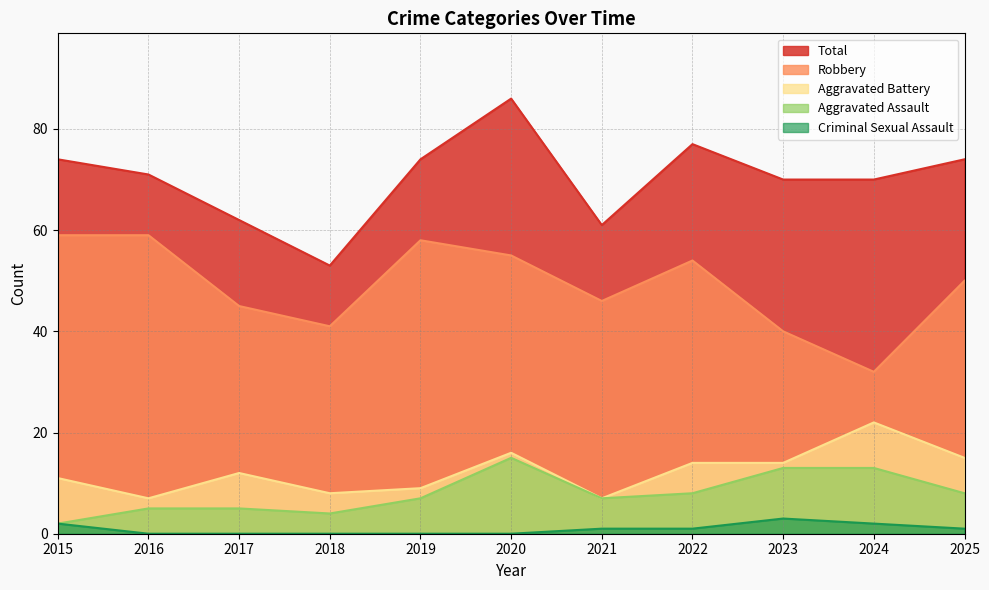

True or false: Total and Criminal Sexual Assault intersect in this chart.

False